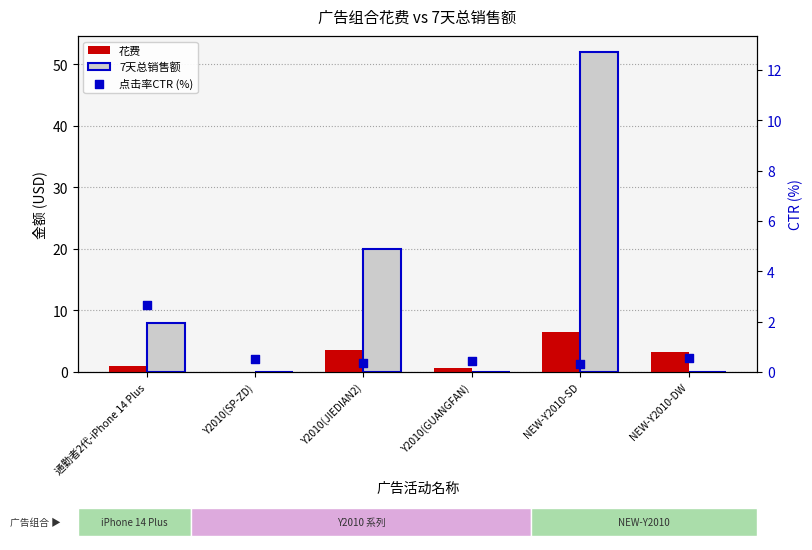

At how many categories does at least one series exceed 6?

3